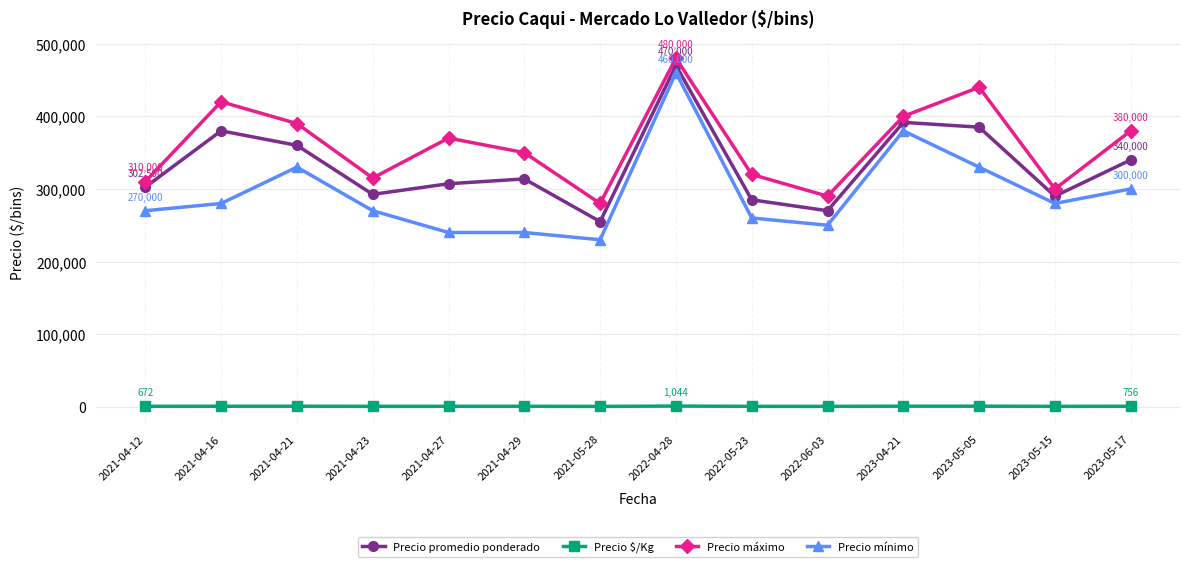

What is the value of the Precio promedio ponderado point at the 7th from the left?

255000